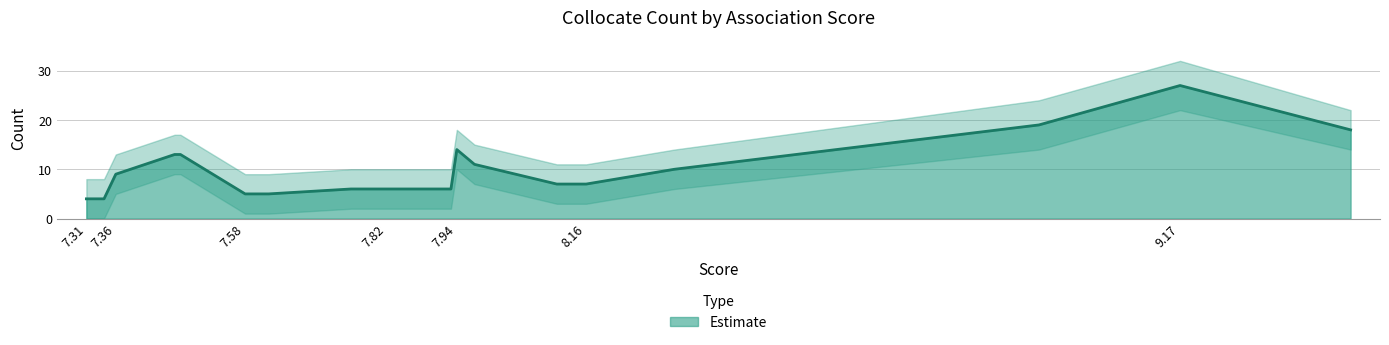

What is the sum of all Count values?

194